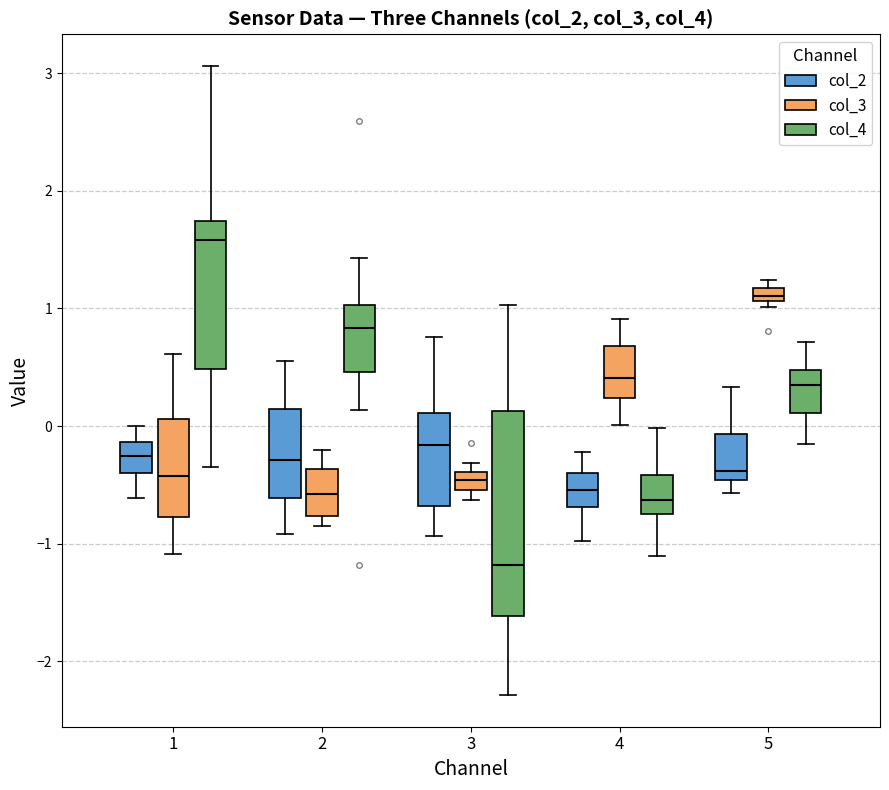

Which box is the tallest, from its lower edge to its upper edge?

3 (col_4)